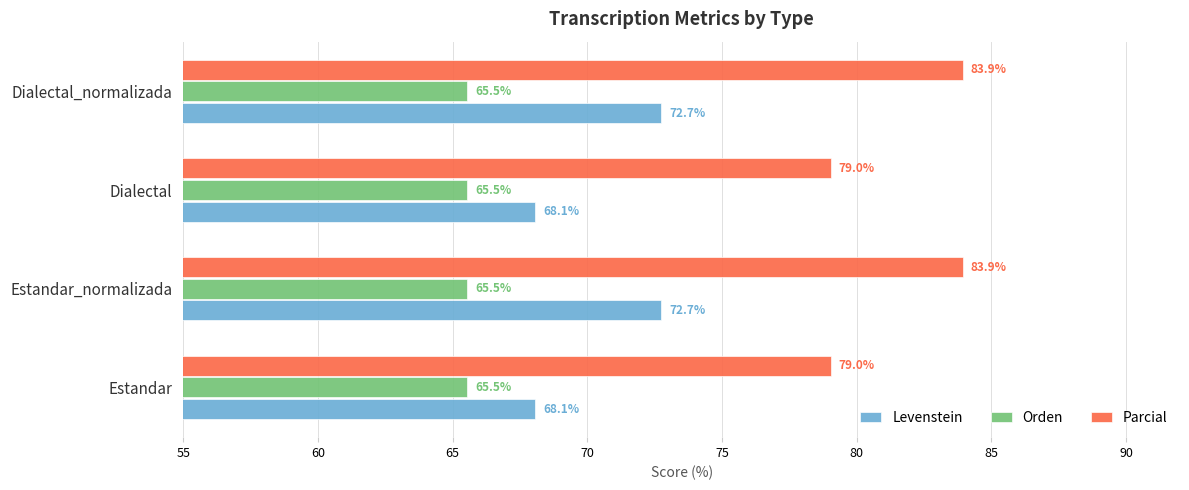

What is the maximum value for Parcial?

83.9